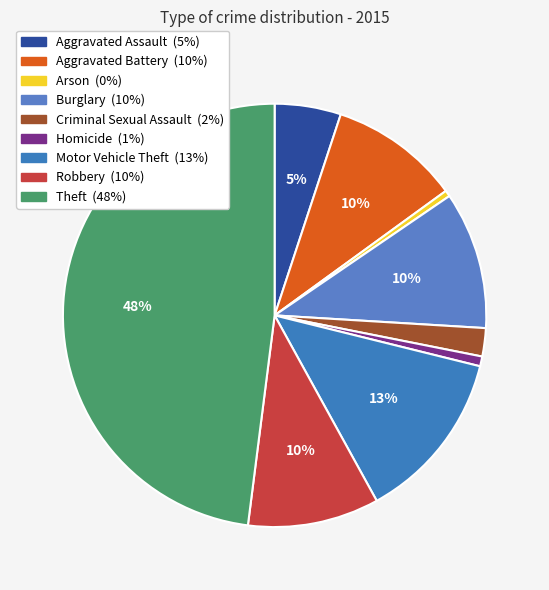

Between Homicide and Burglary, which is larger?

Burglary